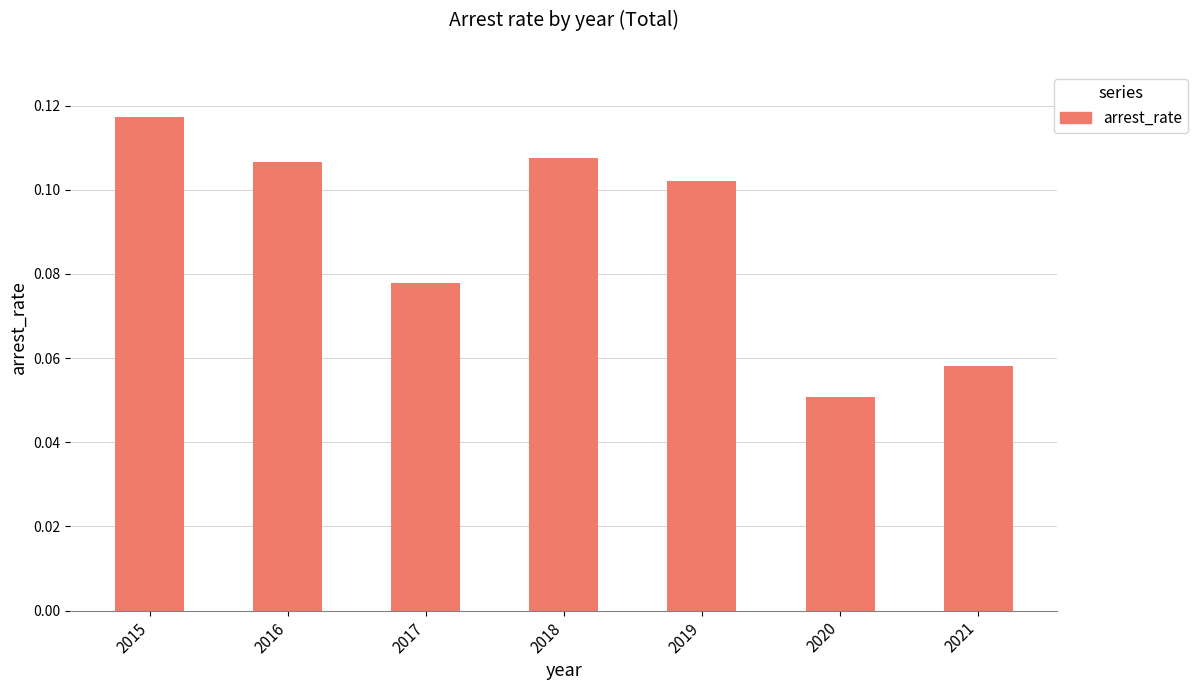

At which category does the chart reach its minimum across all series?

2020